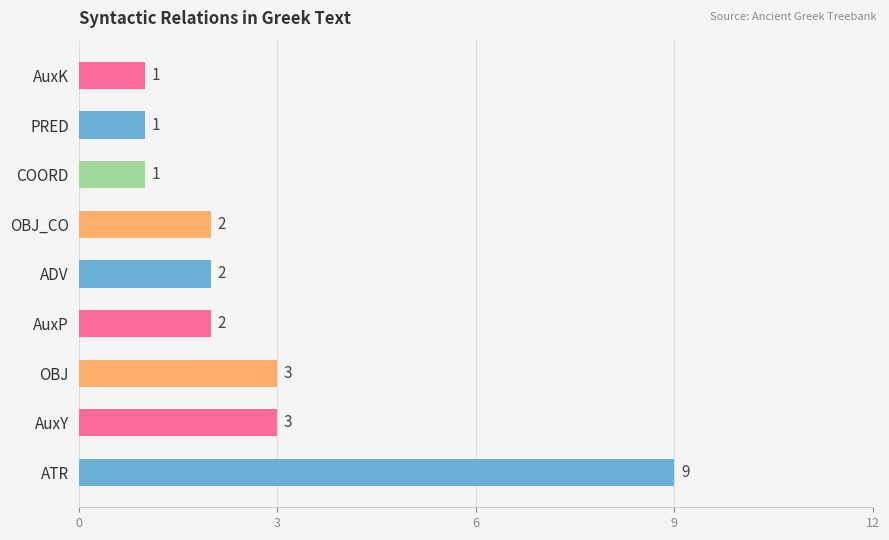

What is the average value?

3